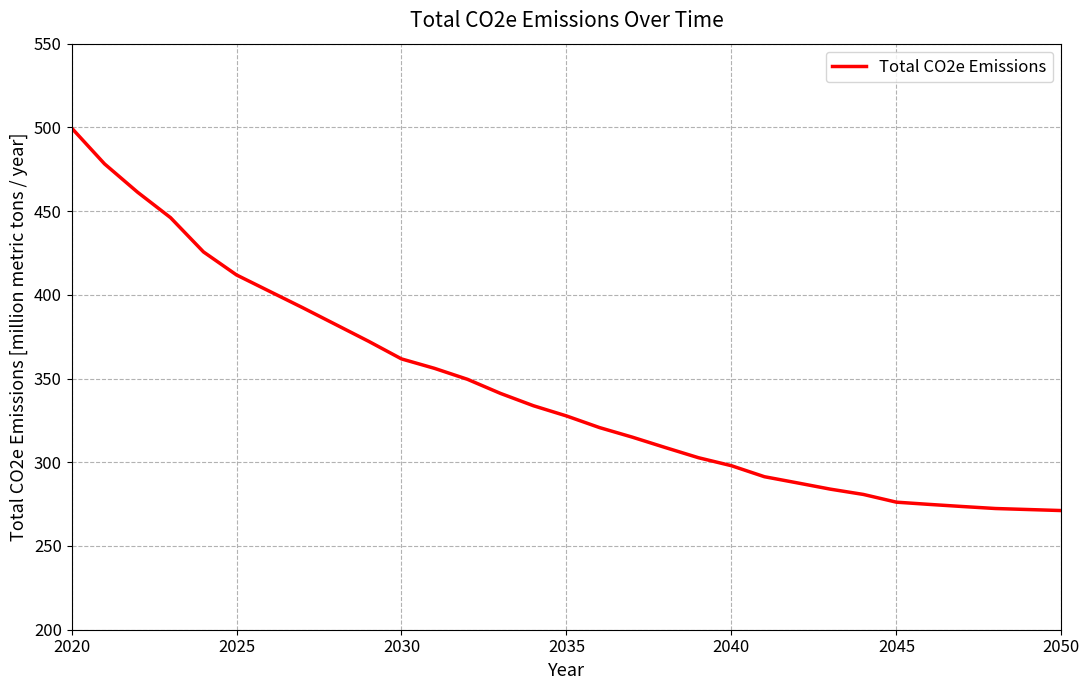

What is the greatest value displayed?

499.7